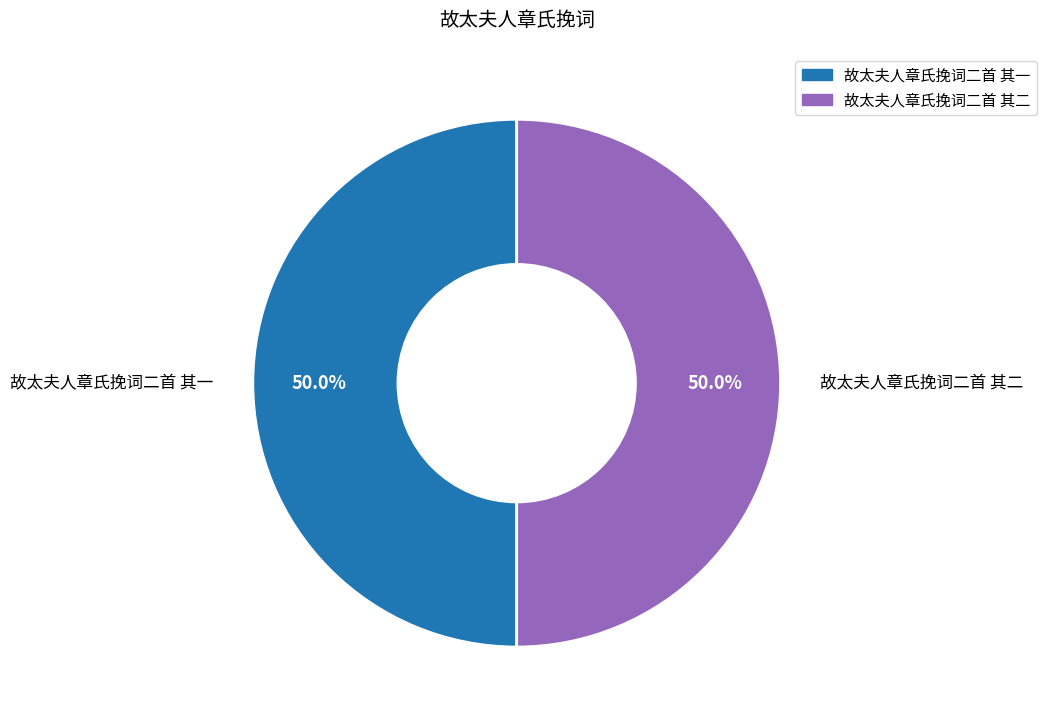

Combined, what portion of the pie is 故太夫人章氏挽词二首 其一 and 故太夫人章氏挽词二首 其二?

100.0%